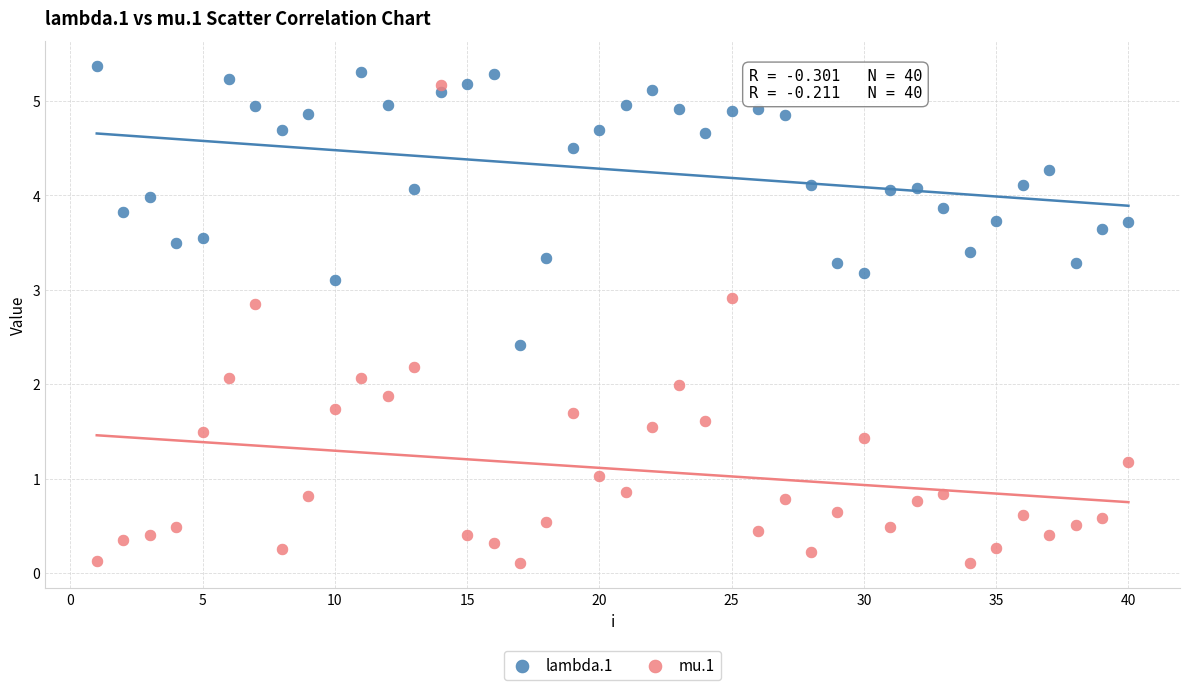

Across all data points, what is the range of Y values (max minus min)?

5.3